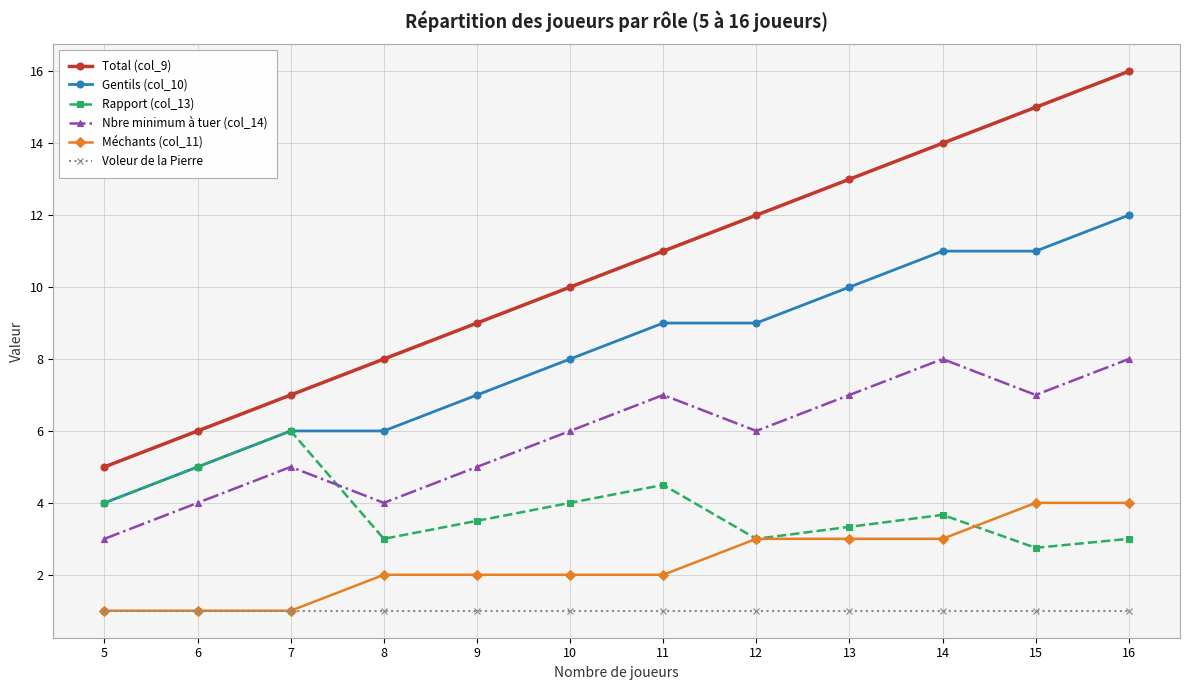

How many data points does each series have?

12